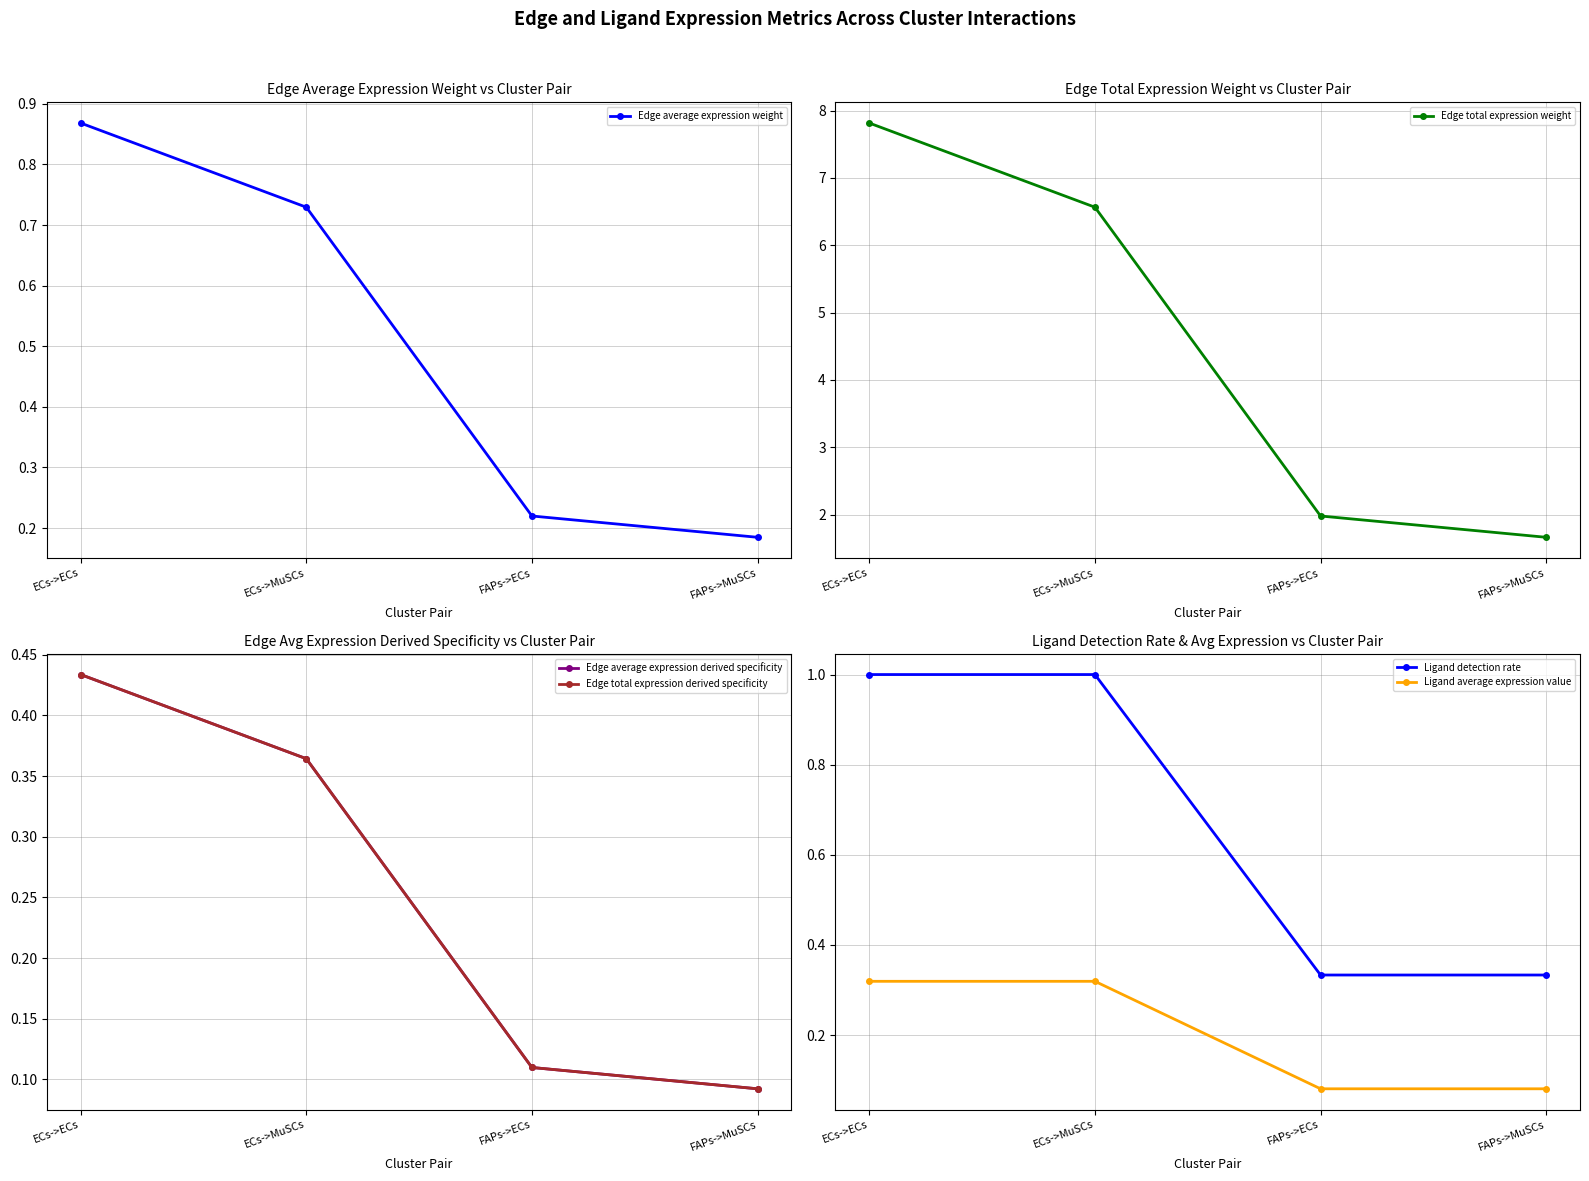

What is the value of the Edge average expression weight point at the 3rd from the left?

0.2